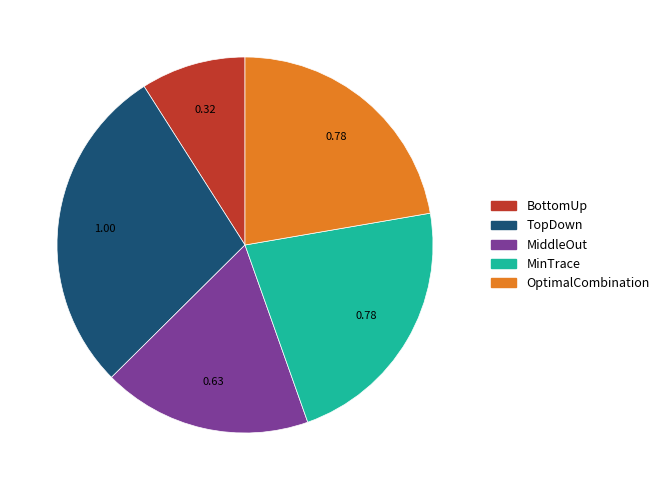

Between BottomUp and MiddleOut, which is larger?

MiddleOut